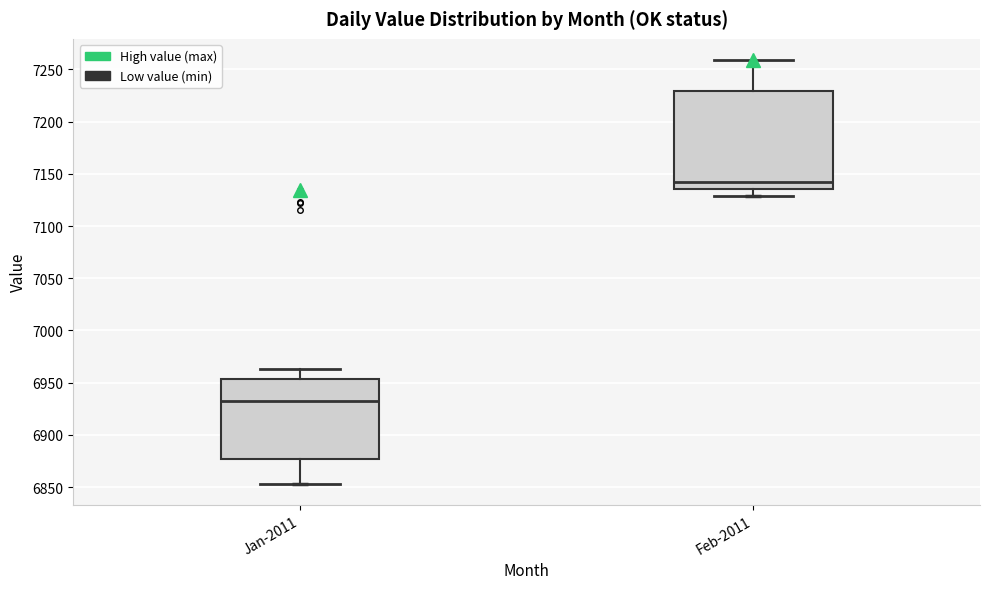

Which box is the tallest, from its lower edge to its upper edge?

Feb-2011